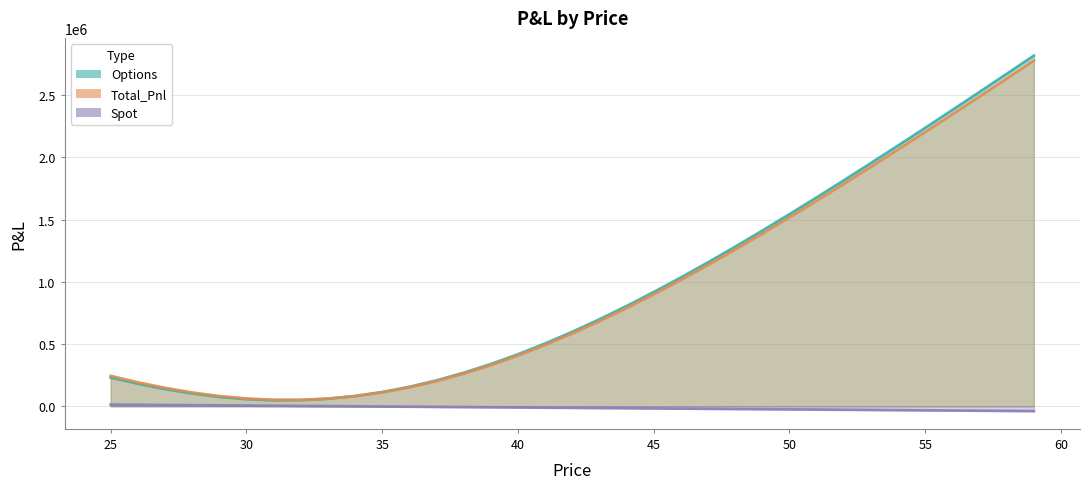

True or false: Options and Spot cross at least once.

False